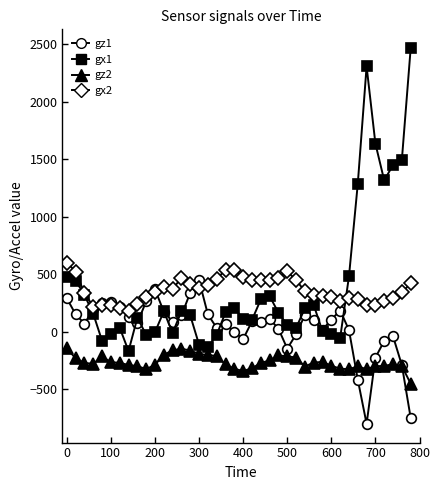

How many distinct data groups are displayed?

4